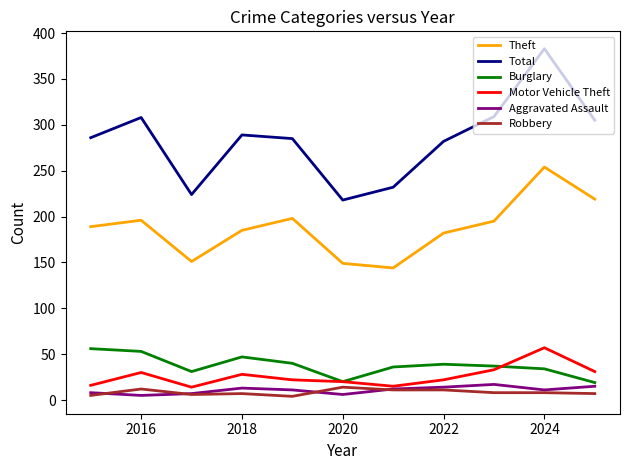

How many distinct data groups are displayed?

6